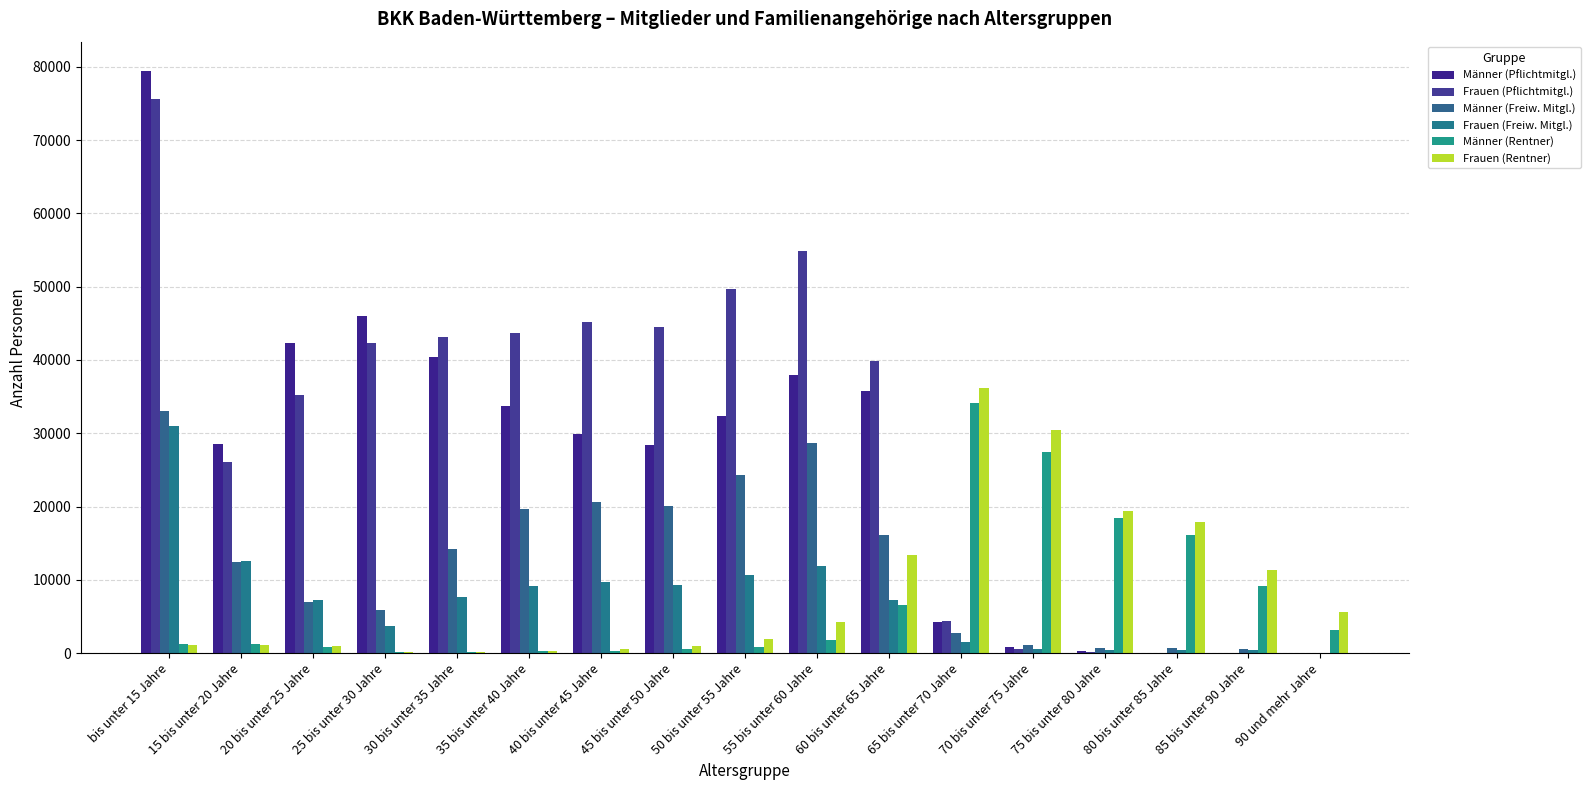

What position from the left is 90 und mehr Jahre?

17